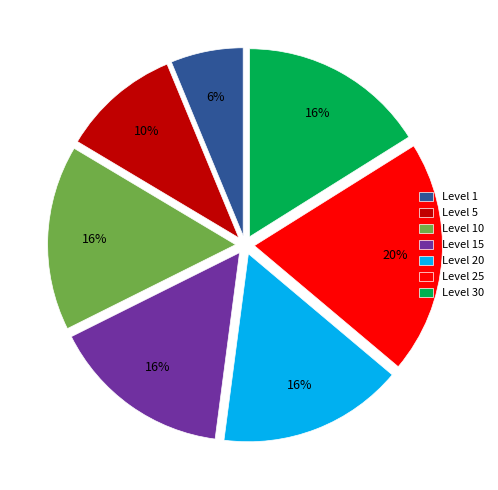

Is it true that Level 30 is 32% of the pie?

False